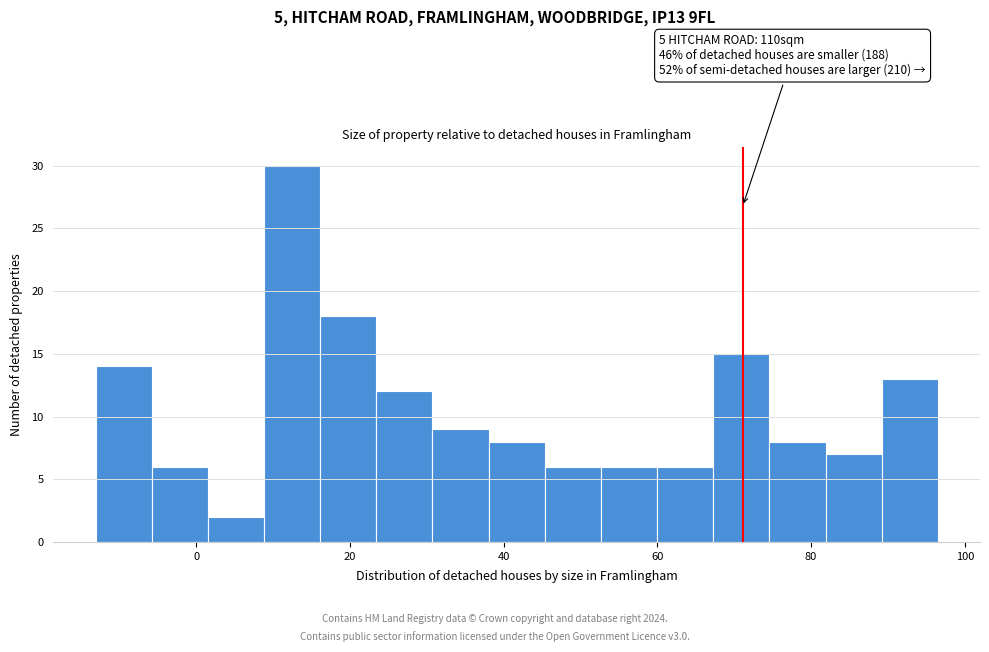

Around what value on the x-axis is the tallest bar? Give the approximate position of its centre, as read against the axis.

12